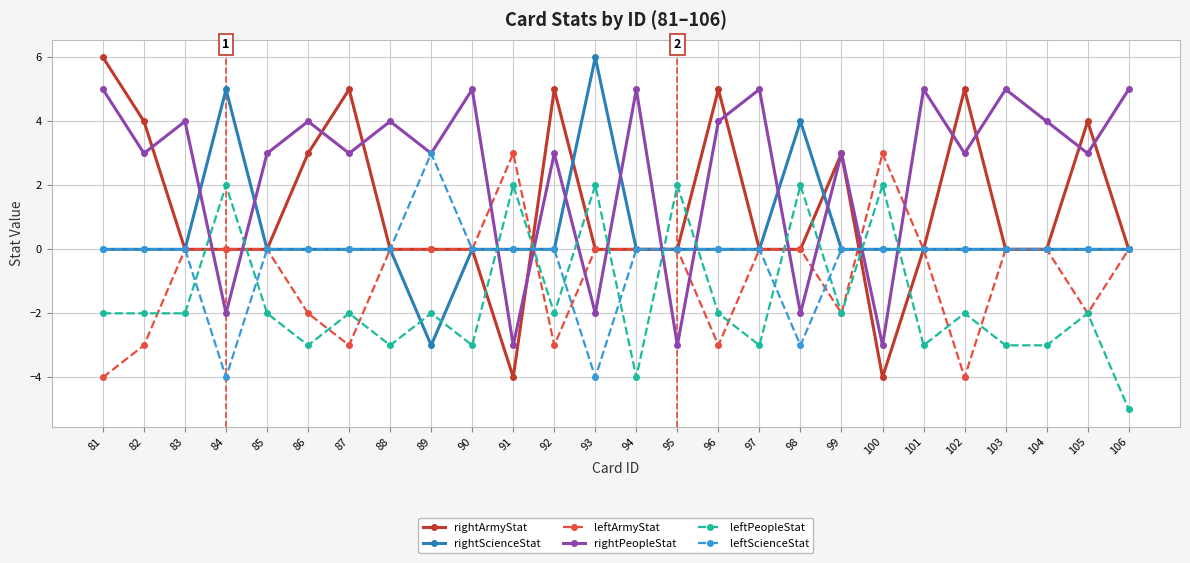

Count the number of data series in this chart.

6